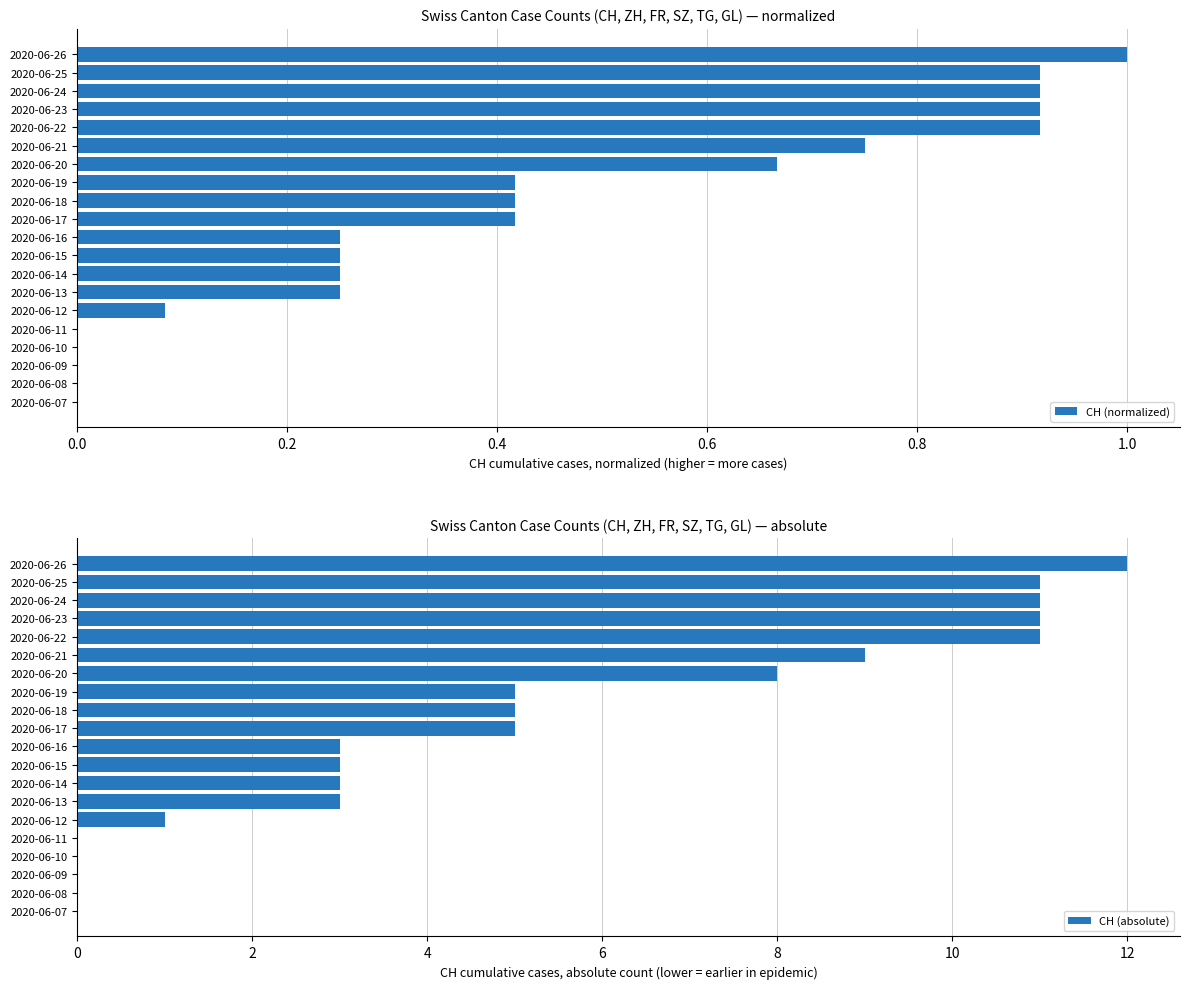

What is the sum of the CH (normalized) values at 2020-06-22 and 2020-06-12?

1.0